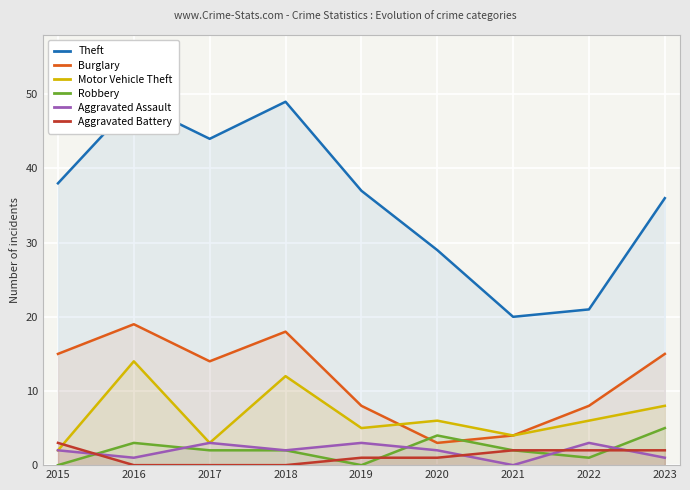

How many data points in Burglary are less than 14?

4